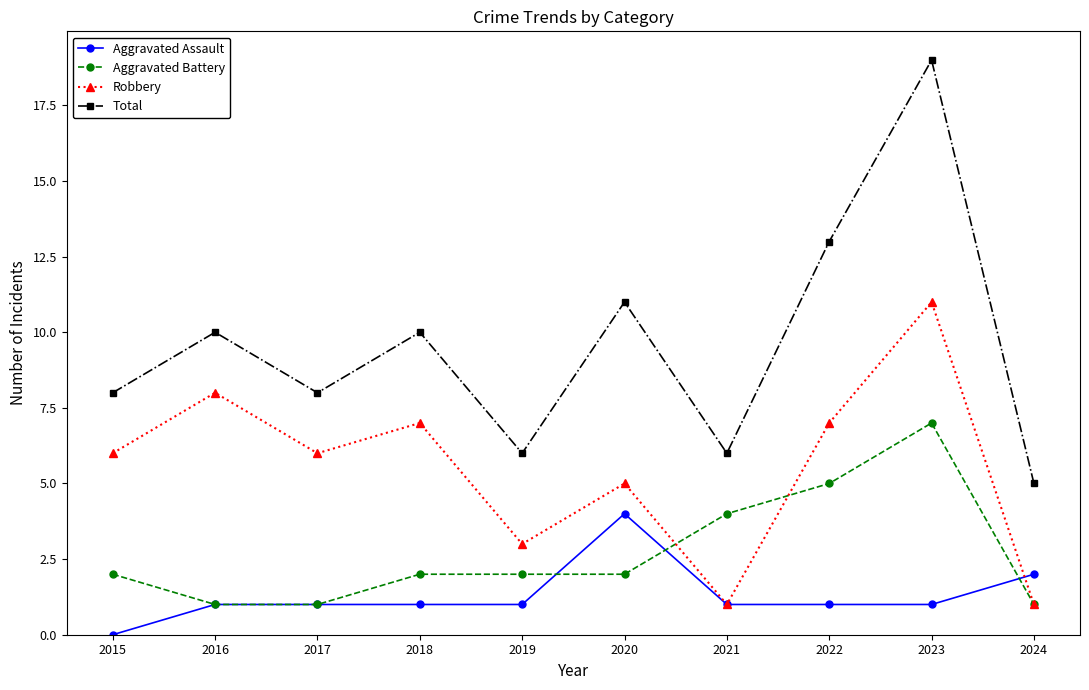

Where is the first local maximum for Total?

2016